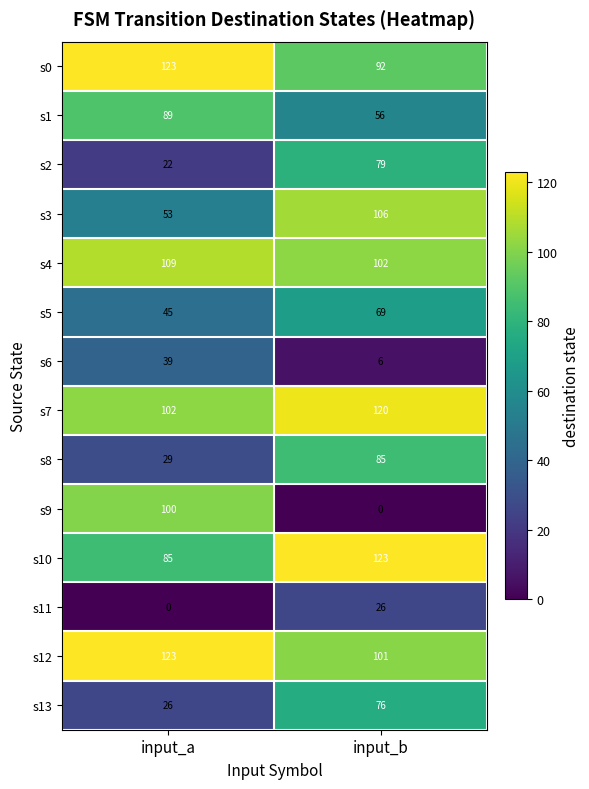

List the labels in order of s9 value, smallest first.

input_b, input_a